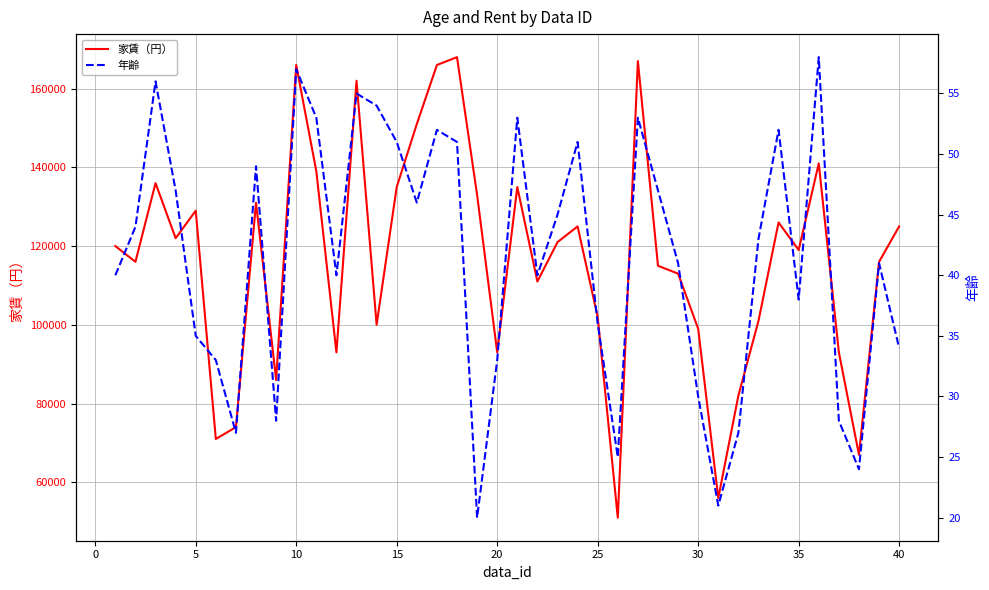

How many data points in 家賃（円） are less than 120000?

20